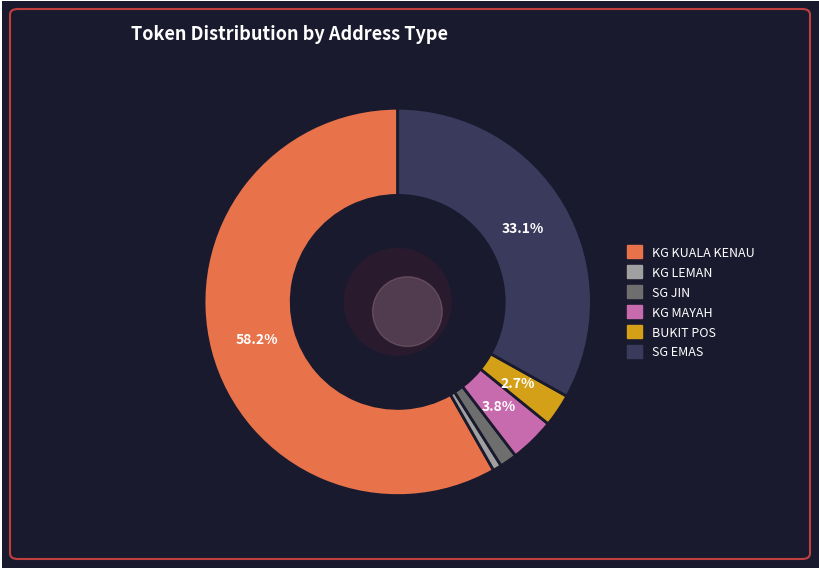

How many slices are in this pie chart?

6